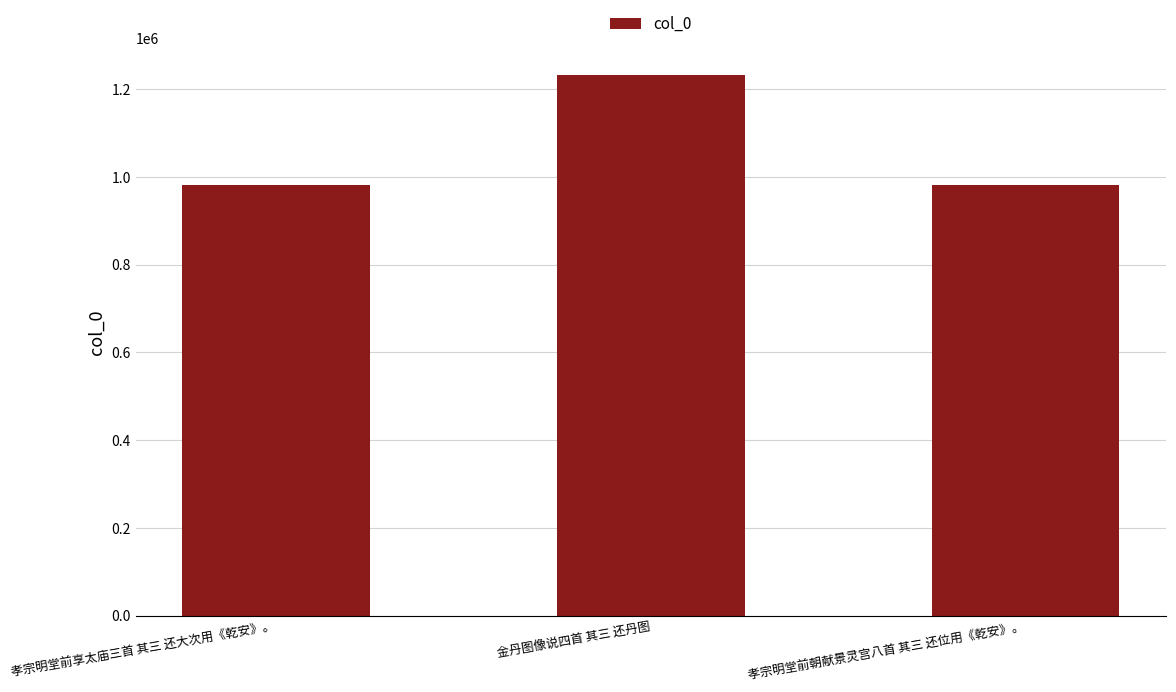

What is the label of the 3rd bar from the right?

孝宗明堂前享太庙三首 其三 还大次用《乾安》。